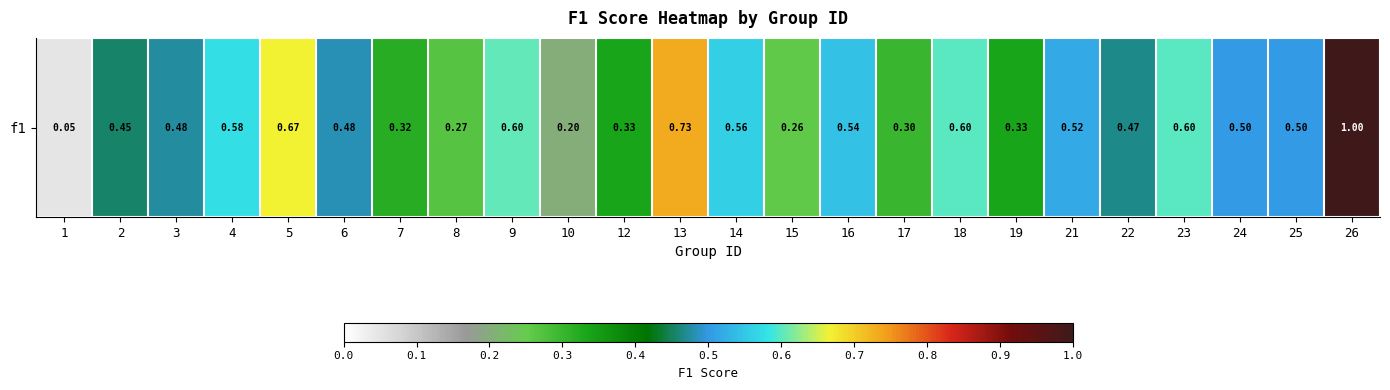

Which has a higher value, 1 or 8?

8